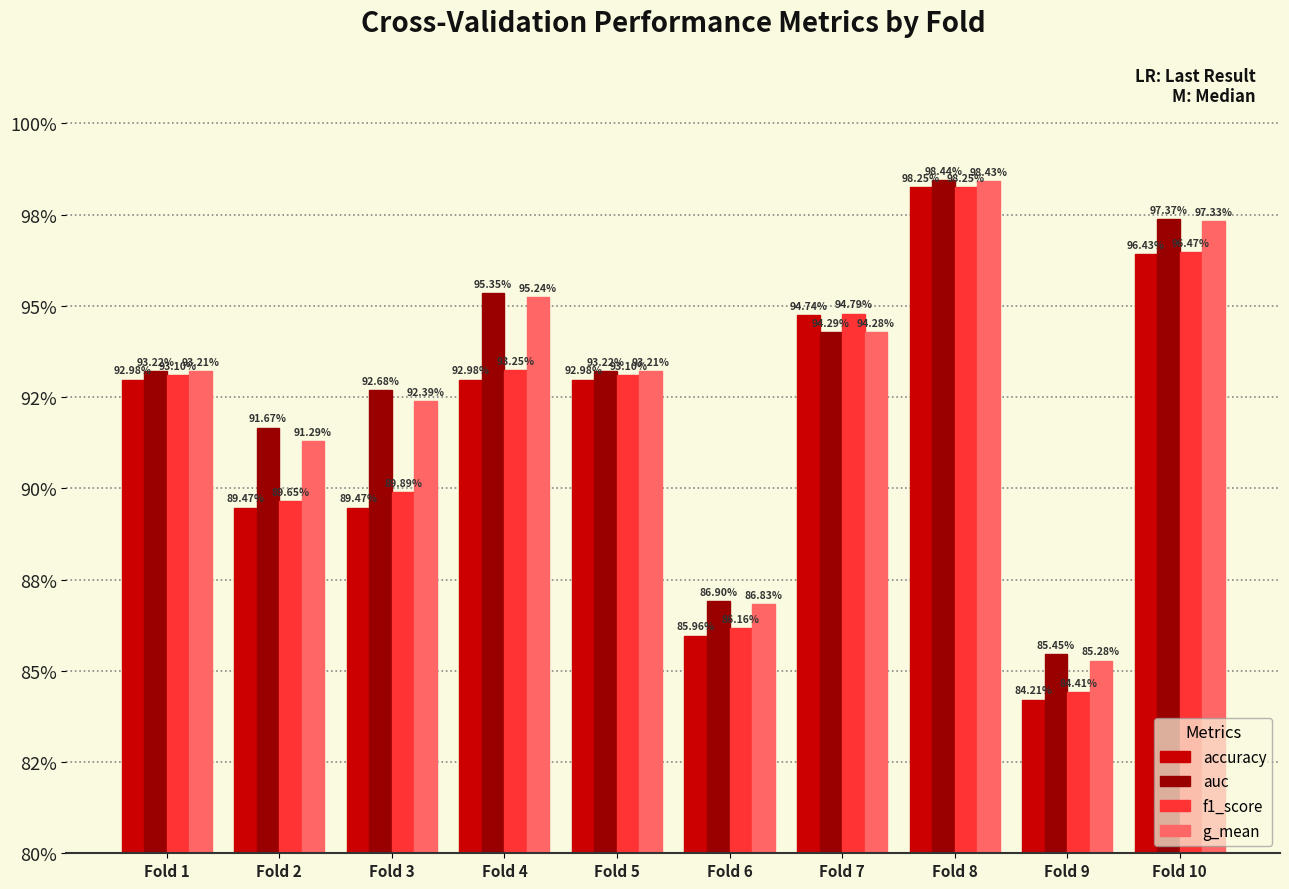

What are all the series names shown in the legend?

accuracy, auc, f1_score, g_mean